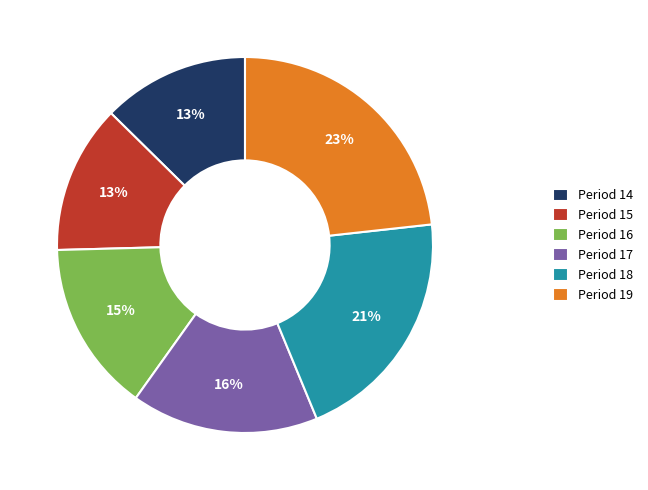

To the nearest percent, what percentage of the pie is Period 18?

21%